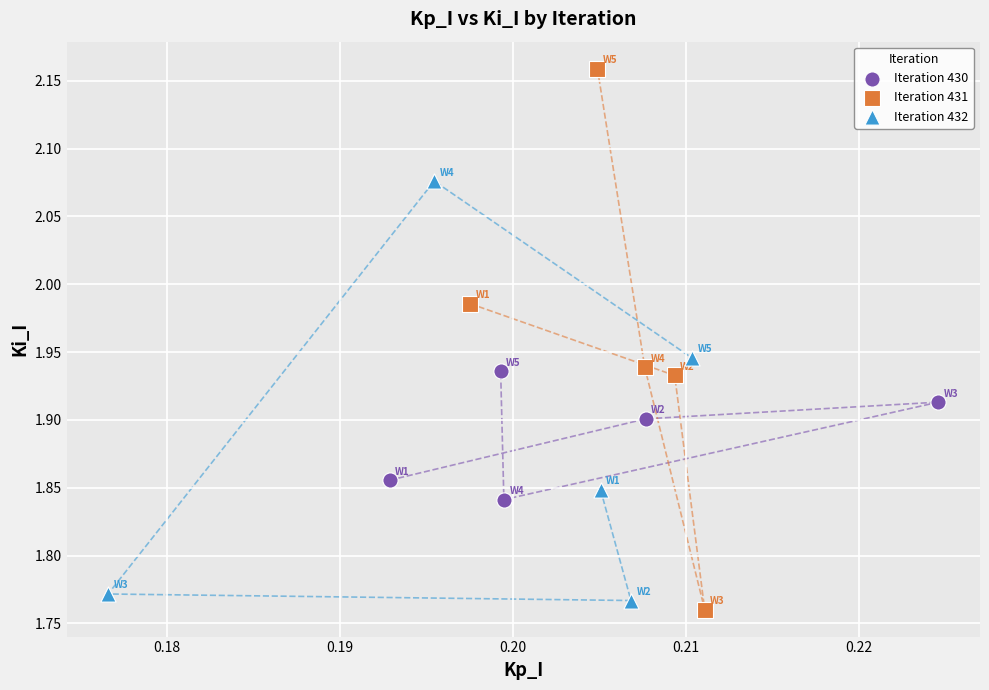

Which series has the largest Y range (max minus min)?

Iteration 431